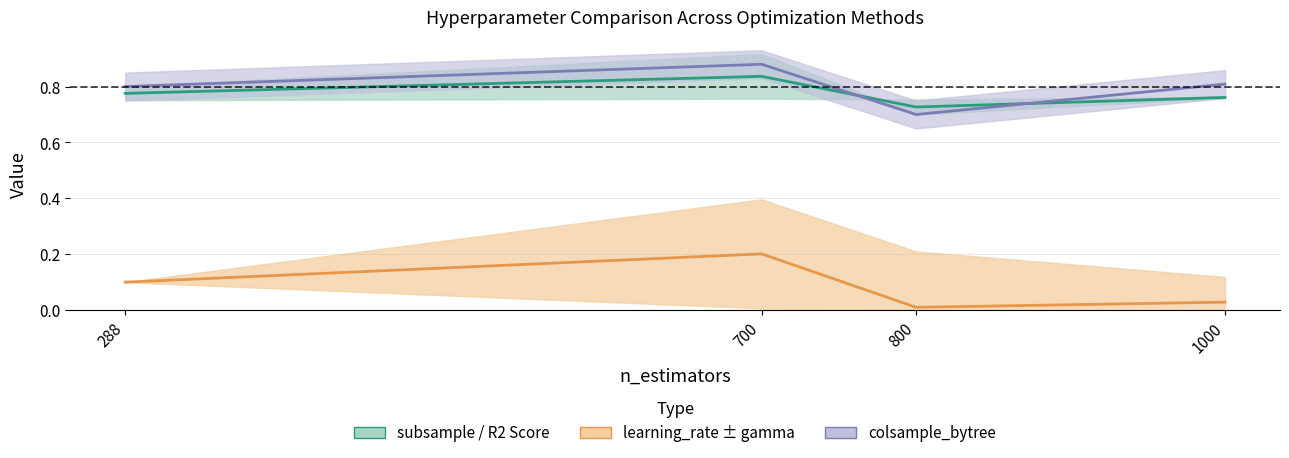

At which label does colsample_bytree reach its minimum?

800